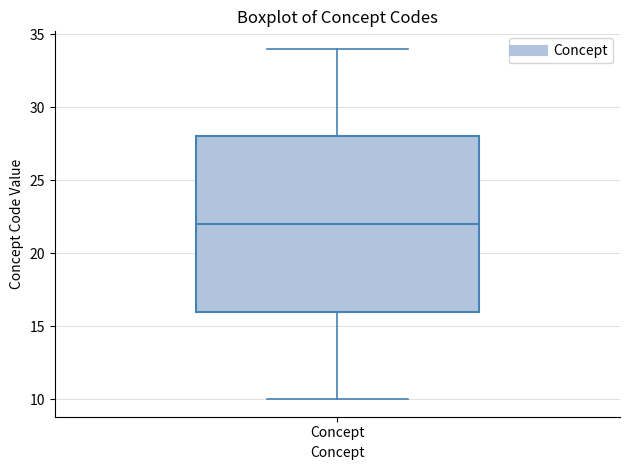

Transcribe this box plot: give where the median line is, the range the box spans, and where the two whiskers end, as read against the y-axis. The values are not printed on the chart, so give them approximately, as read against the axis.

median 22, box 16 to 28, whiskers 10 to 34